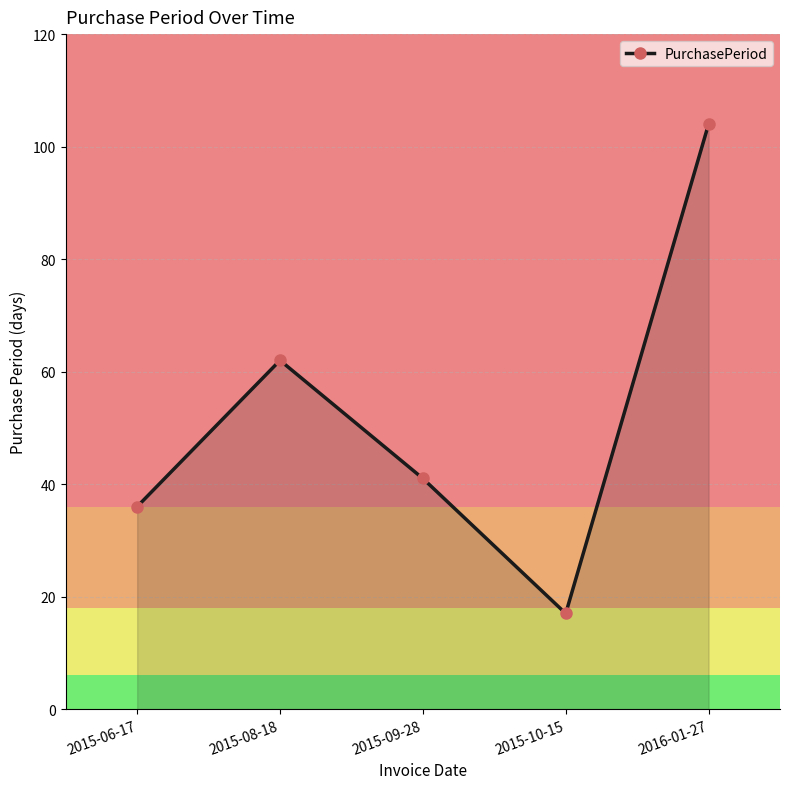

Rank the categories by value from highest to lowest.

2016-01-27, 2015-08-18, 2015-09-28, 2015-06-17, 2015-10-15